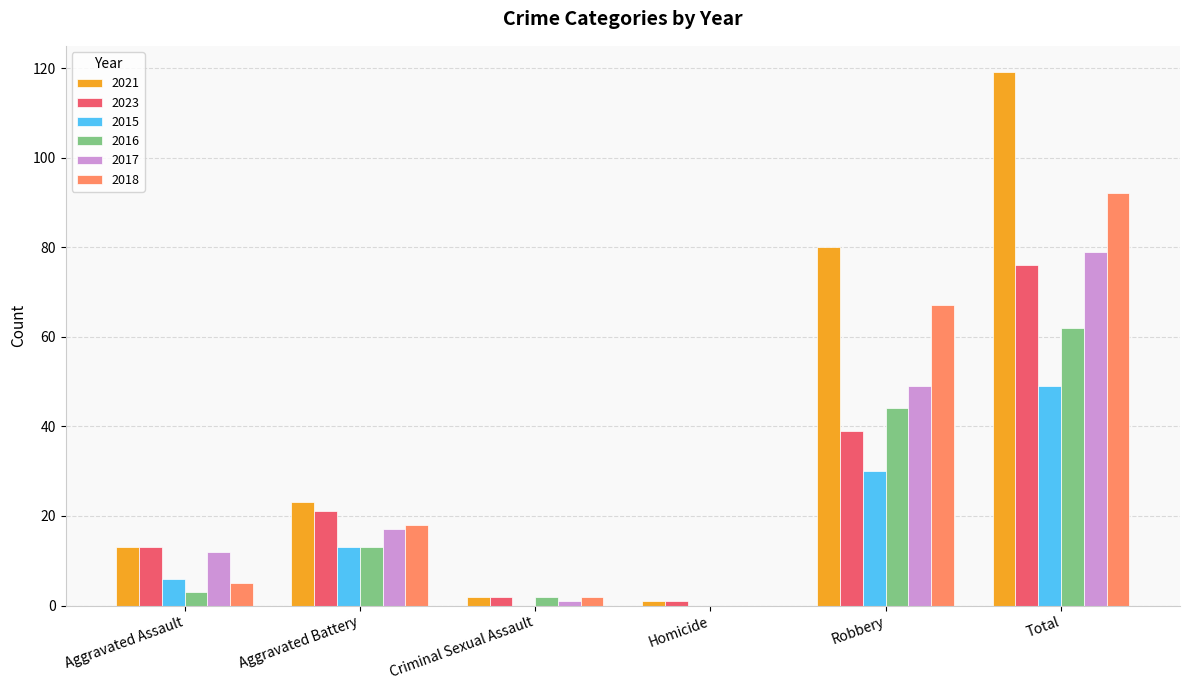

Is the value of 2023 at Aggravated Assault greater than the value of 2016 at Total?

No